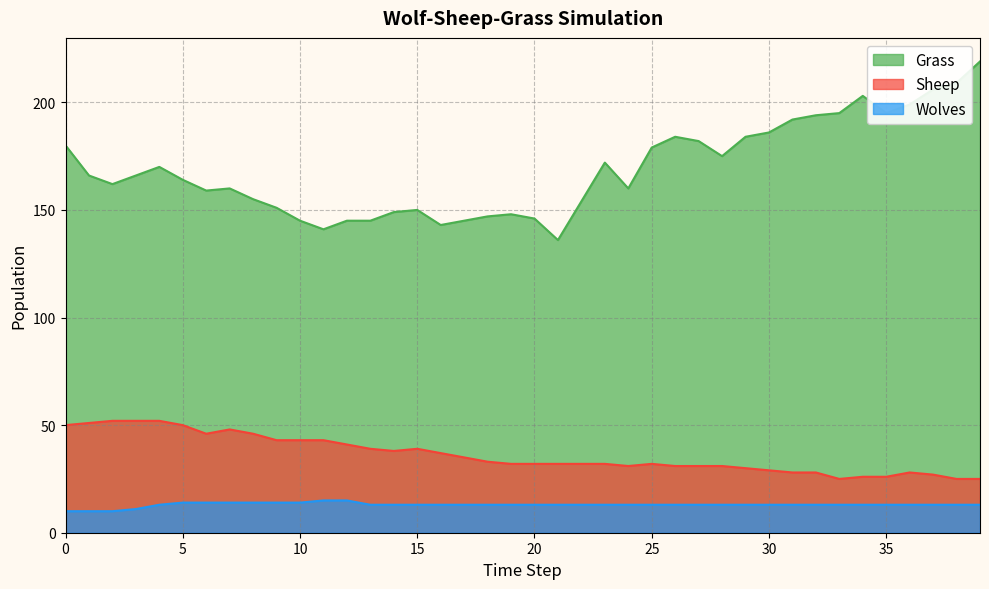

How many lines are shown in the chart?

3